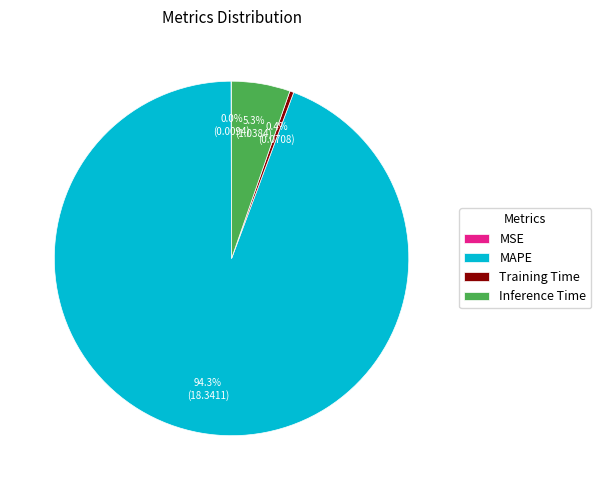

Which slice represents more than half of the pie?

MAPE